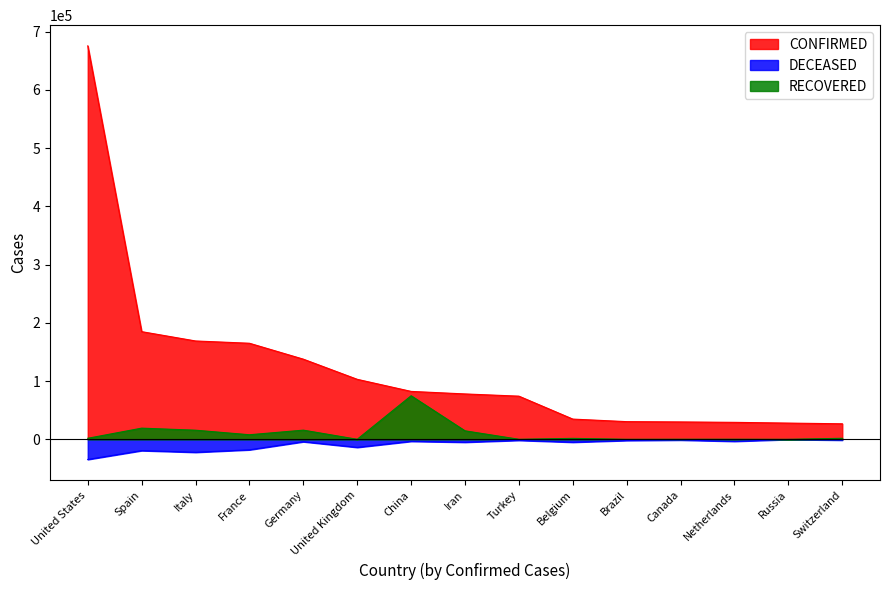

Rank the categories by CONFIRMED value from highest to lowest.

United States, Spain, Italy, France, Germany, United Kingdom, China, Iran, Turkey, Belgium, Brazil, Canada, Netherlands, Russia, Switzerland